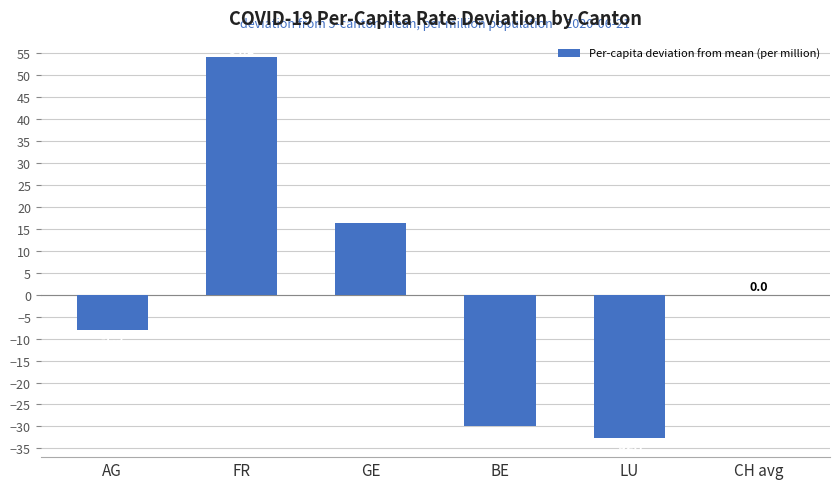

The chart shows a value of 8.7 at GE. True or false?

False